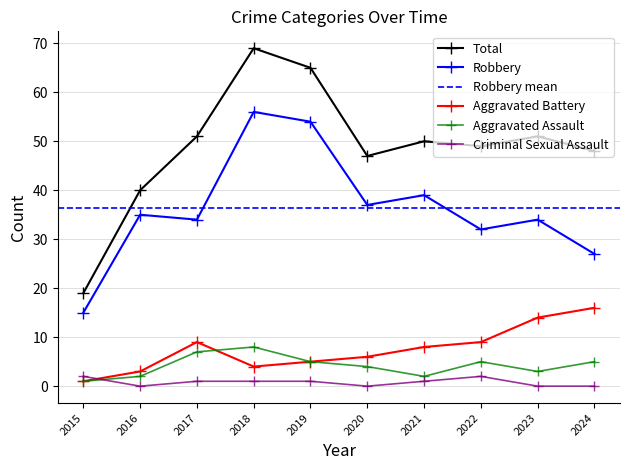

The Total series shows 40 at 2016. True or false?

True